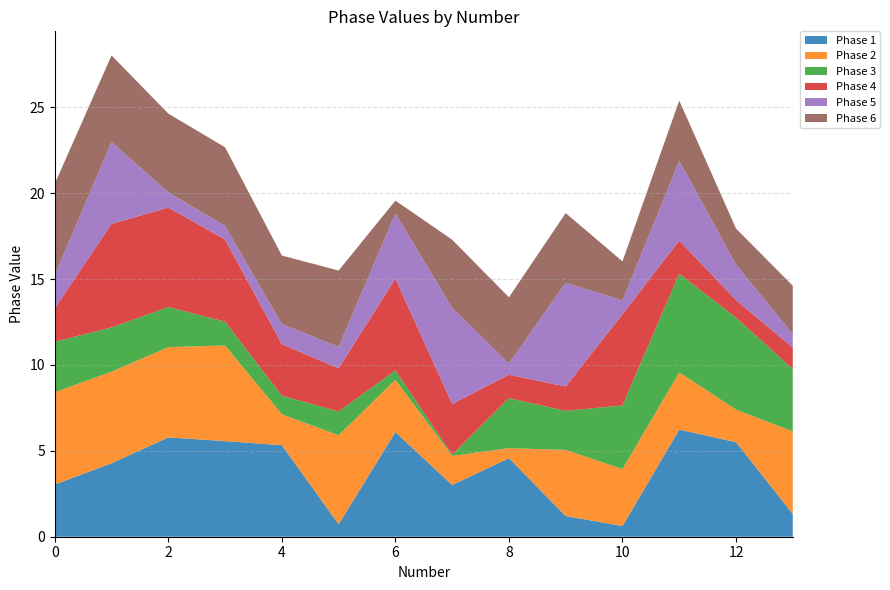

Reading left to right, transcribe all the data shown in this chart.

Phase 1: 0=3.0	1=4.3	2=5.8	3=5.6	4=5.3	5=0.7	6=6.1	7=3.0	8=4.6	9=1.2	10=0.6	11=6.2	12=5.5	13=1.3
Phase 2: 0=5.4	1=5.3	2=5.3	3=5.6	4=1.8	5=5.2	6=3.0	7=1.7	8=0.6	9=3.8	10=3.3	11=3.3	12=1.9	13=4.8
Phase 3: 0=2.9	1=2.6	2=2.3	3=1.4	4=1.1	5=1.4	6=0.5	7=0.1	8=2.9	9=2.3	10=3.7	11=5.7	12=5.4	13=3.6
Phase 4: 0=1.9	1=6.0	2=5.8	3=4.8	4=3.0	5=2.5	6=5.3	7=3.0	8=1.4	9=1.4	10=5.3	11=1.9	12=1.0	13=1.2
Phase 5: 0=1.9	1=4.8	2=0.9	3=0.8	4=1.2	5=1.2	6=3.8	7=5.6	8=0.7	9=6.0	10=0.8	11=4.6	12=2.1	13=0.8
Phase 6: 0=5.3	1=5.0	2=4.6	3=4.6	4=4.0	5=4.4	6=0.7	7=4.0	8=3.9	9=4.1	10=2.3	11=3.5	12=2.1	13=2.8